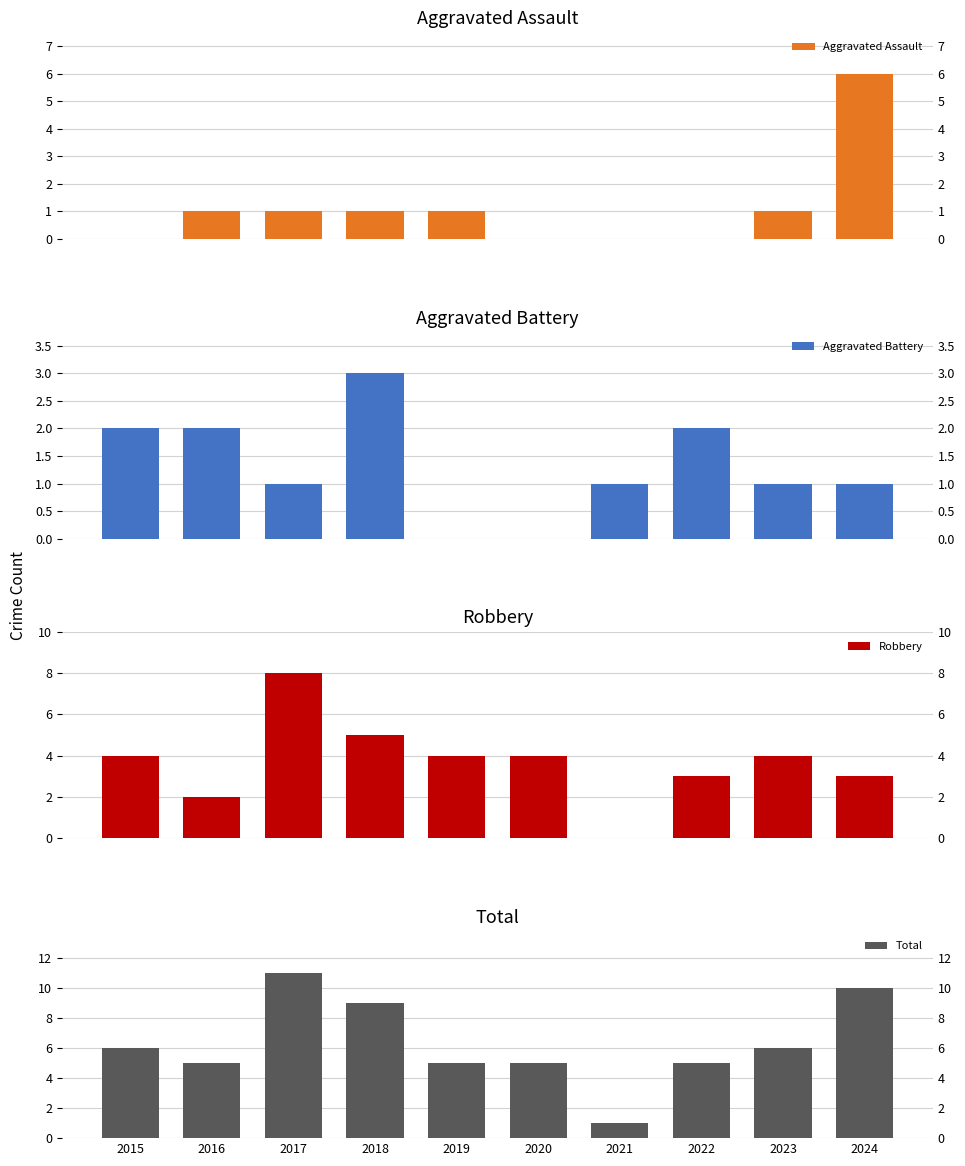

What are all the series names shown in the legend?

Aggravated Assault, Aggravated Battery, Robbery, Total